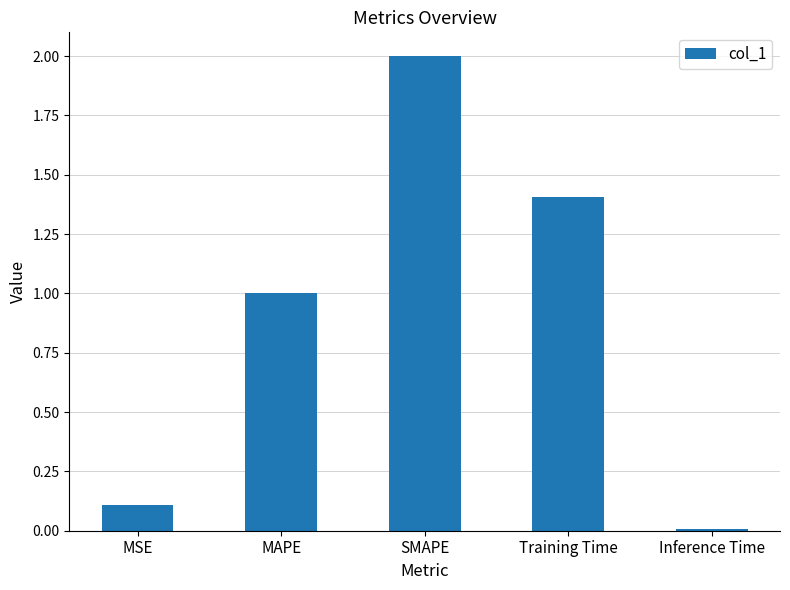

The chart shows a value of 0.0 at Inference Time. True or false?

True